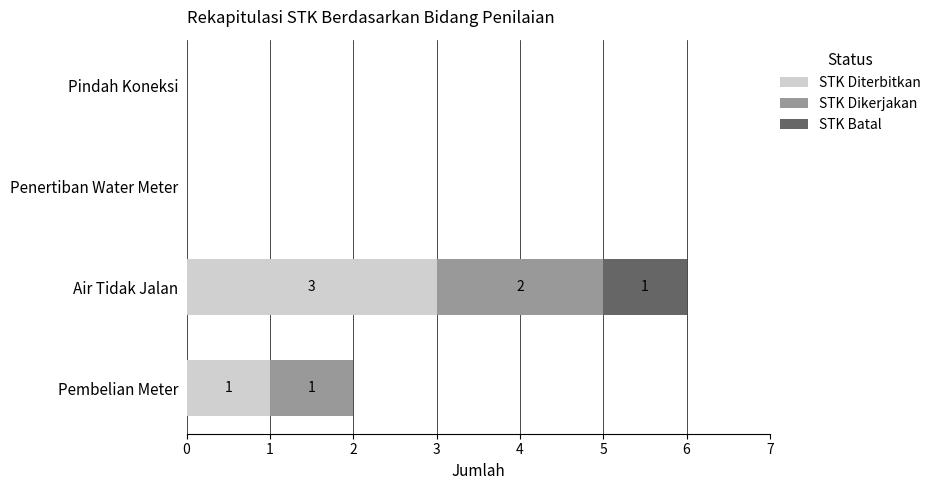

What is the total value across all series at Air Tidak Jalan?

6